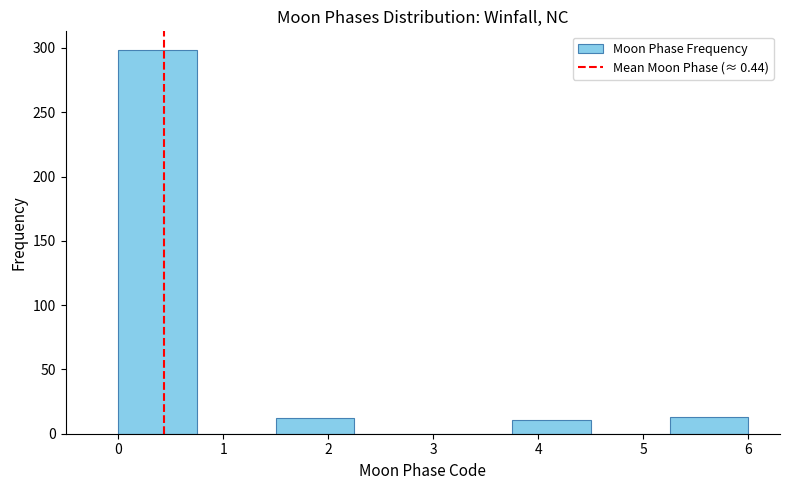

Reading left to right, transcribe this chart: for each bar, give the range it covers on the x-axis and its height. Neither the bar edges nor the heights are printed on the chart, so give them approximately, as read against the axes.

0.00 to 0.75: 300
0.75 to 1.50: 0
1.50 to 2.25: 10
2.25 to 3.00: 0
3.00 to 3.75: 0
3.75 to 4.50: 10
4.50 to 5.25: 0
5.25 to 6.00: 15